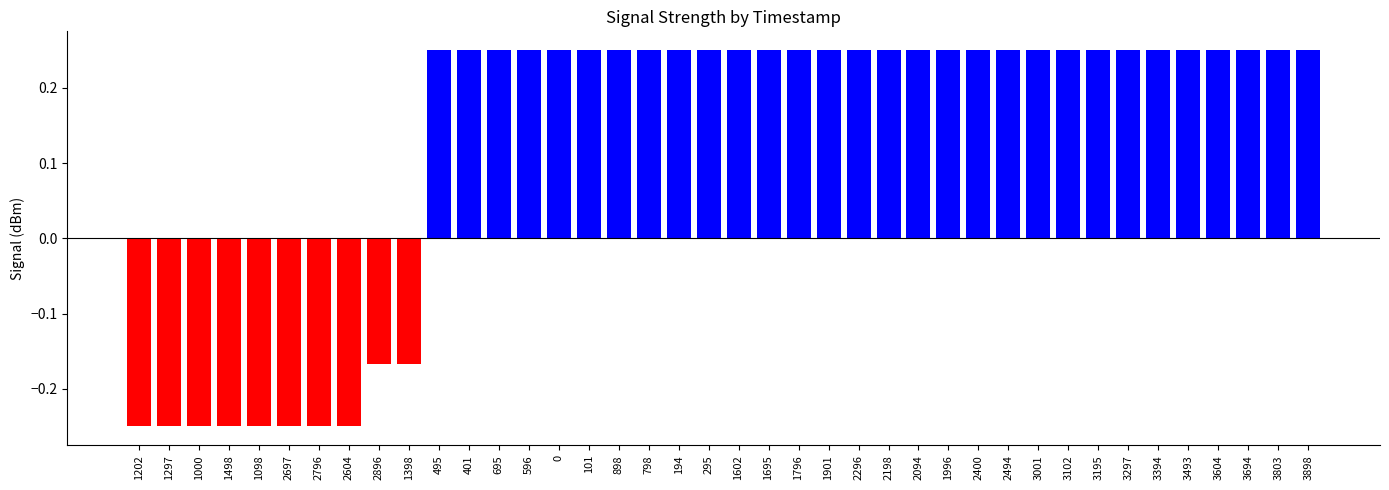

Count the number of data series in this chart.

1